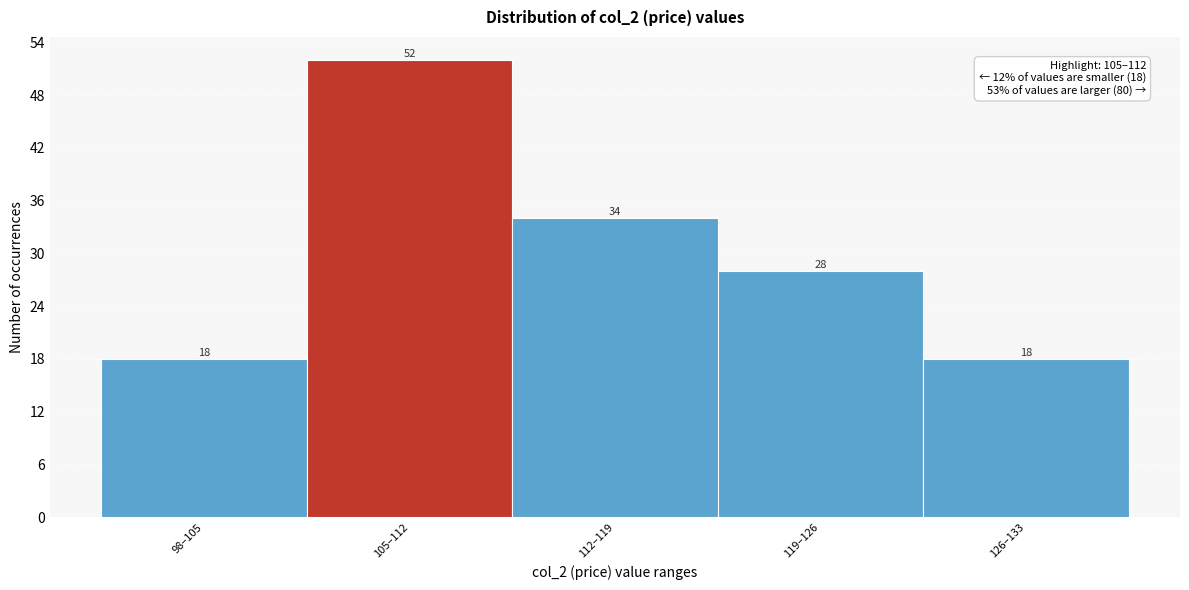

Reading left to right, transcribe all the data shown in this chart.

18	52	34	28	18